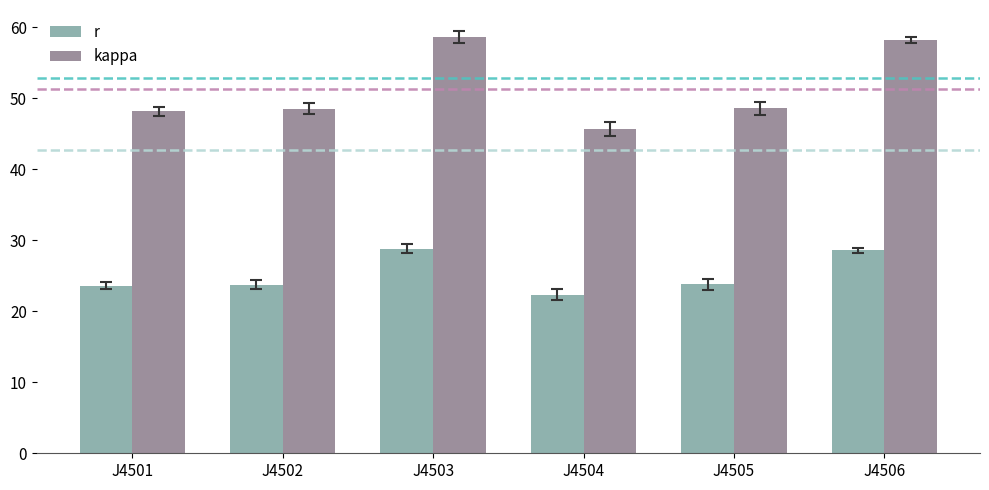

What is the smallest value displayed?

22.4